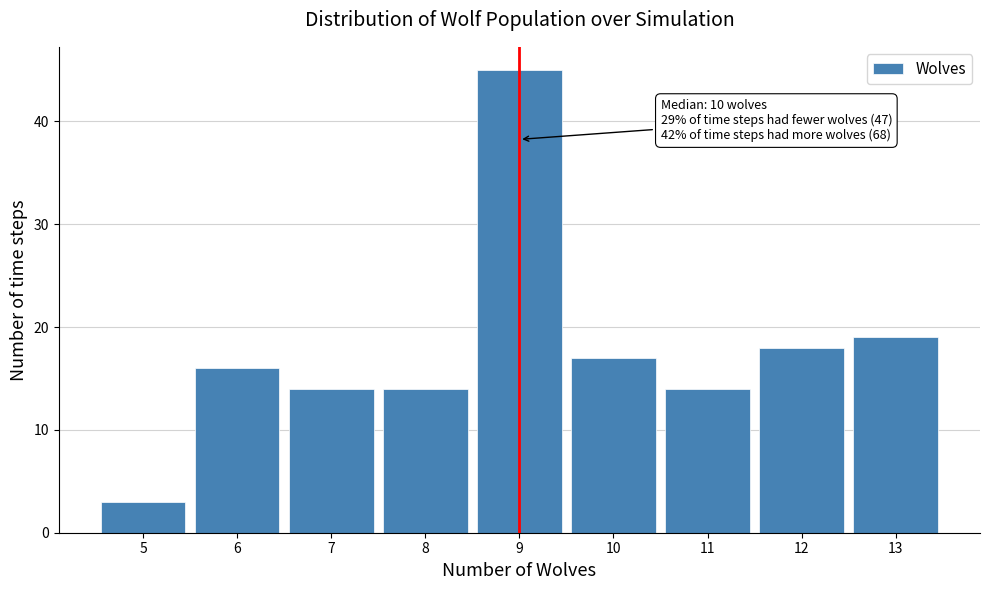

Reading right to left, transcribe all the data shown in this chart.

13=19	12=18	11=14	10=17	9=45	8=14	7=14	6=16	5=3